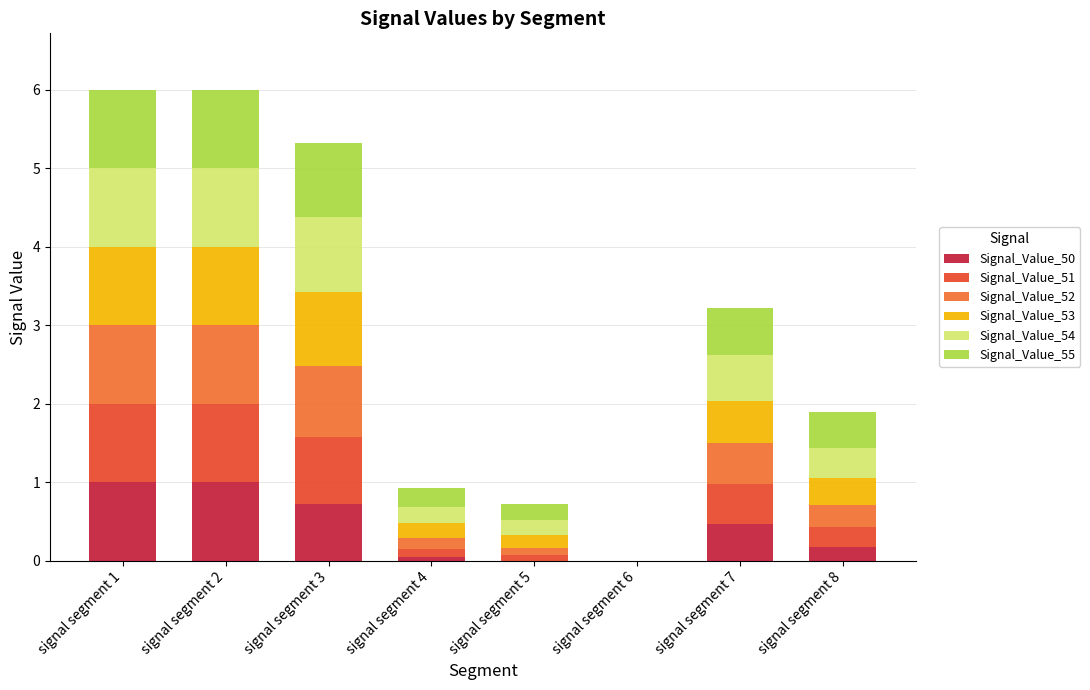

How many distinct data groups are displayed?

6